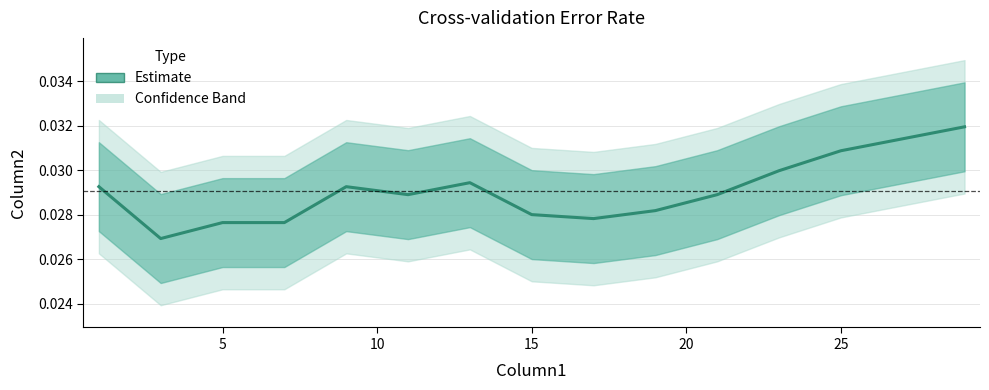

Is this an area chart (filled region under the line)?

No